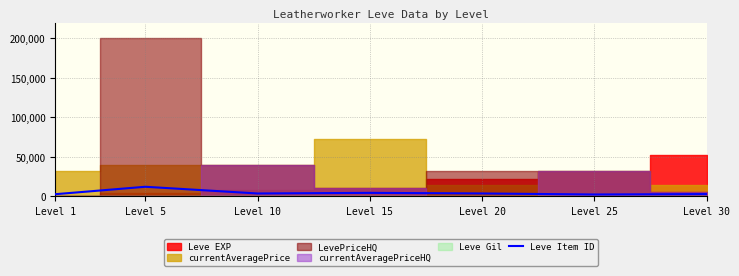

What is the smallest value displayed?

2250